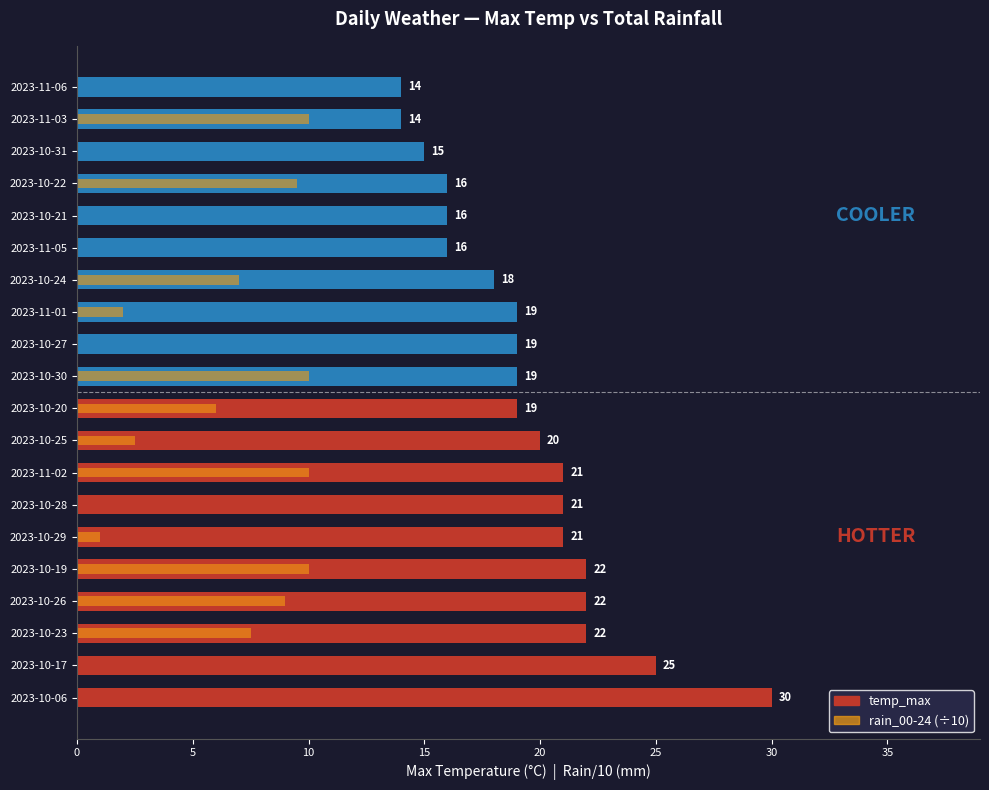

At 2023-10-25, list the series in order from smallest to largest.

rain_00-24 (÷10), temp_max